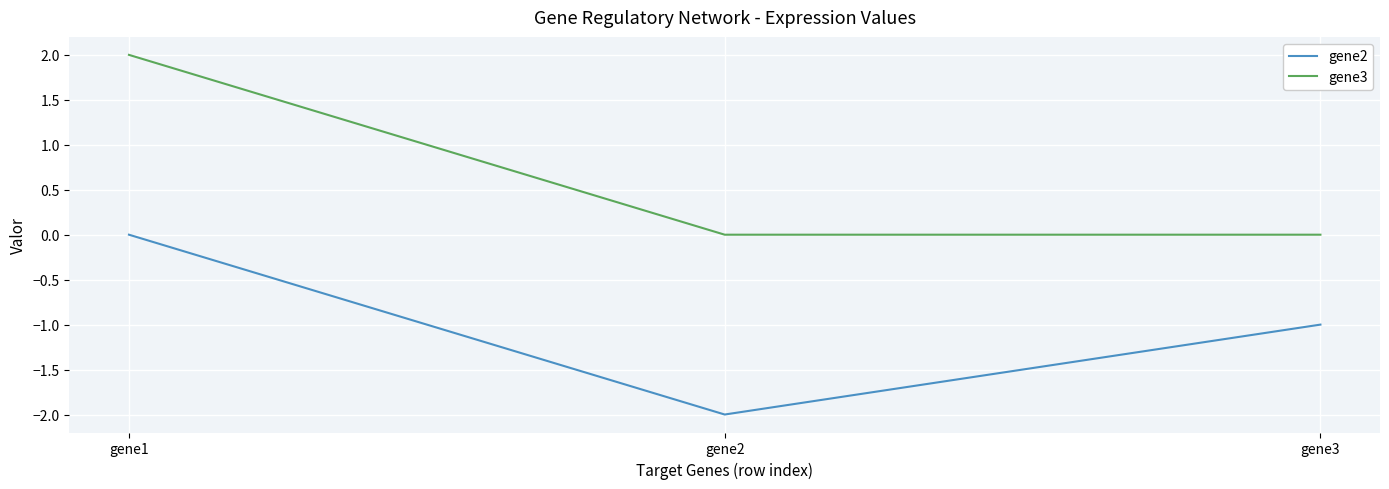

Does the chart display data point markers on the line(s)?

No